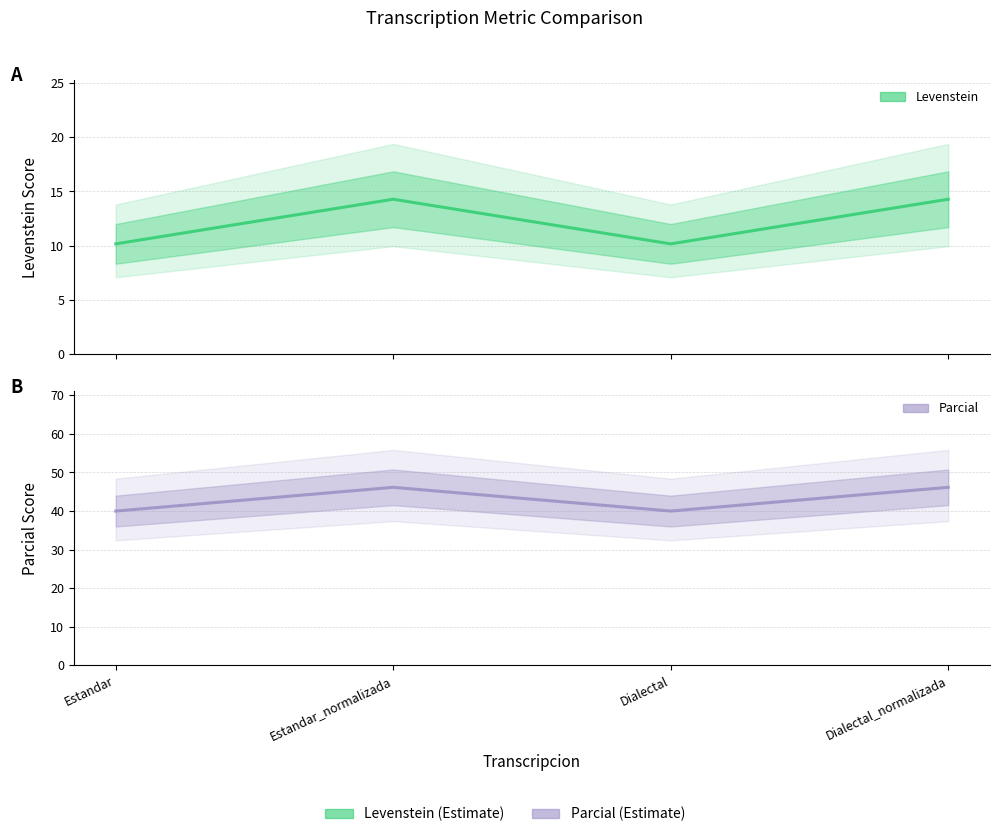

How many values in the Parcial series exceed 46?

2